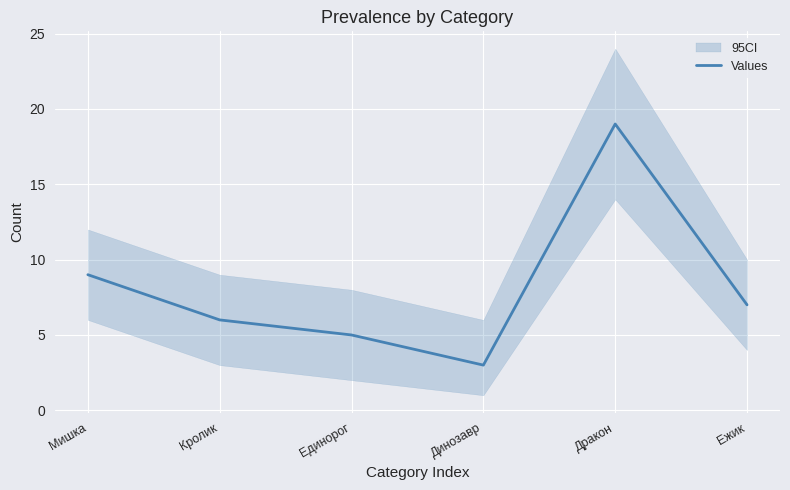

What position from the right is Дракон?

2